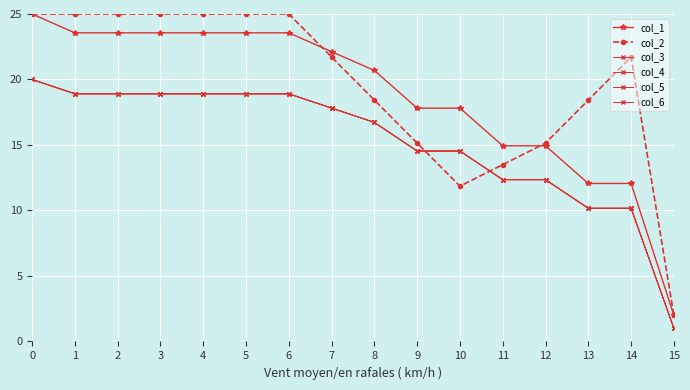

Rank the categories by col_4 value from highest to lowest.

0, 1, 2, 3, 4, 5, 6, 7, 8, 9, 10, 11, 12, 13, 14, 15